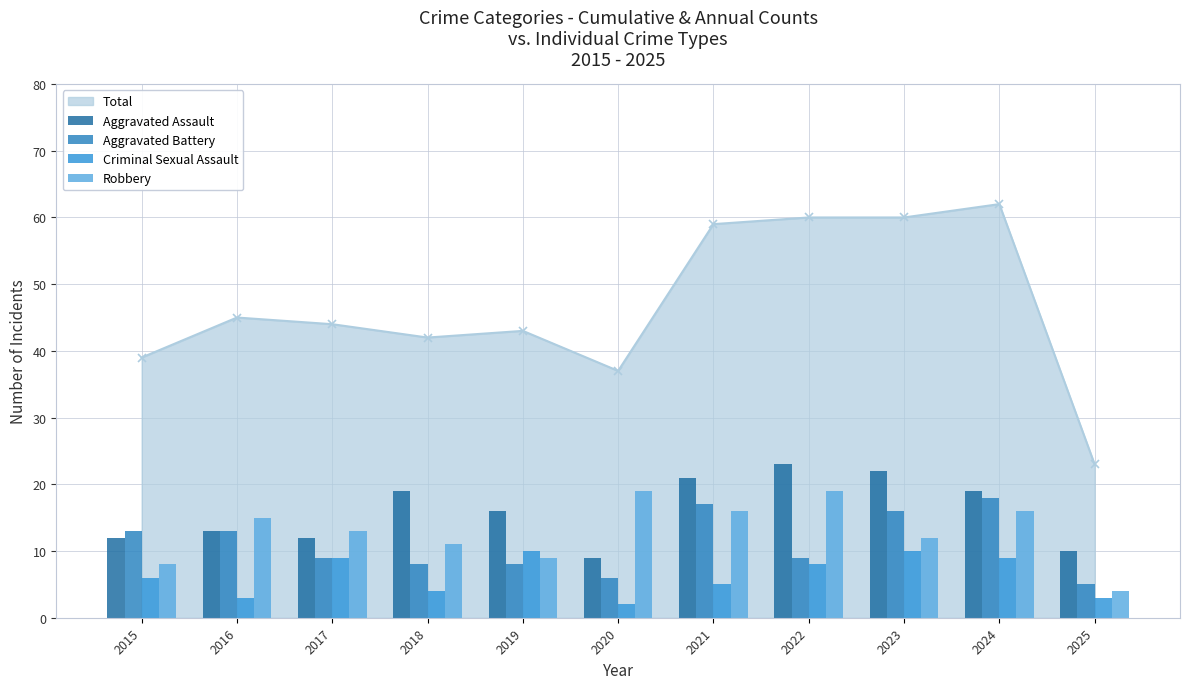

Where does the Aggravated Battery series first go above 9?

2015